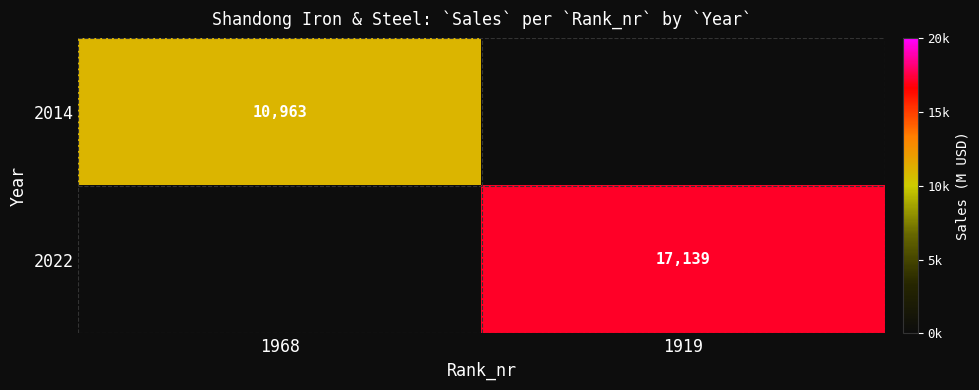

The value of 2014 at 1968 is 16560. True or false?

False